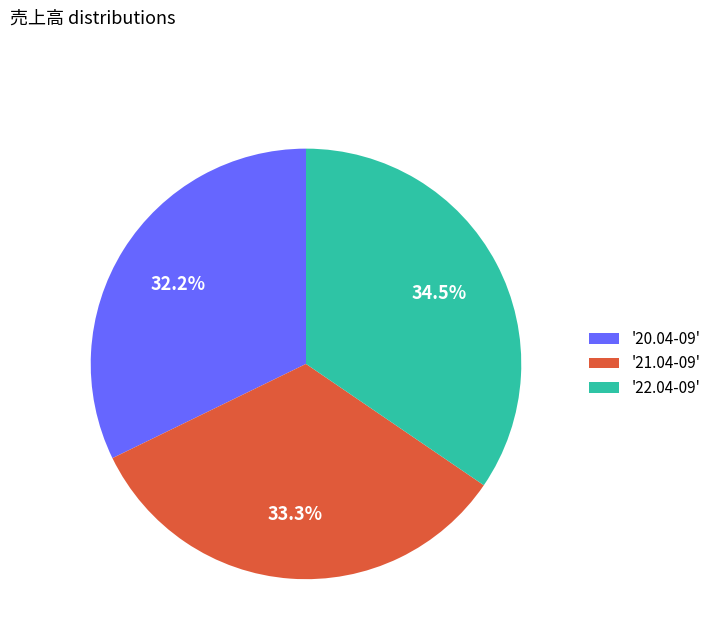

To the nearest percent, what is the average slice percentage?

33%